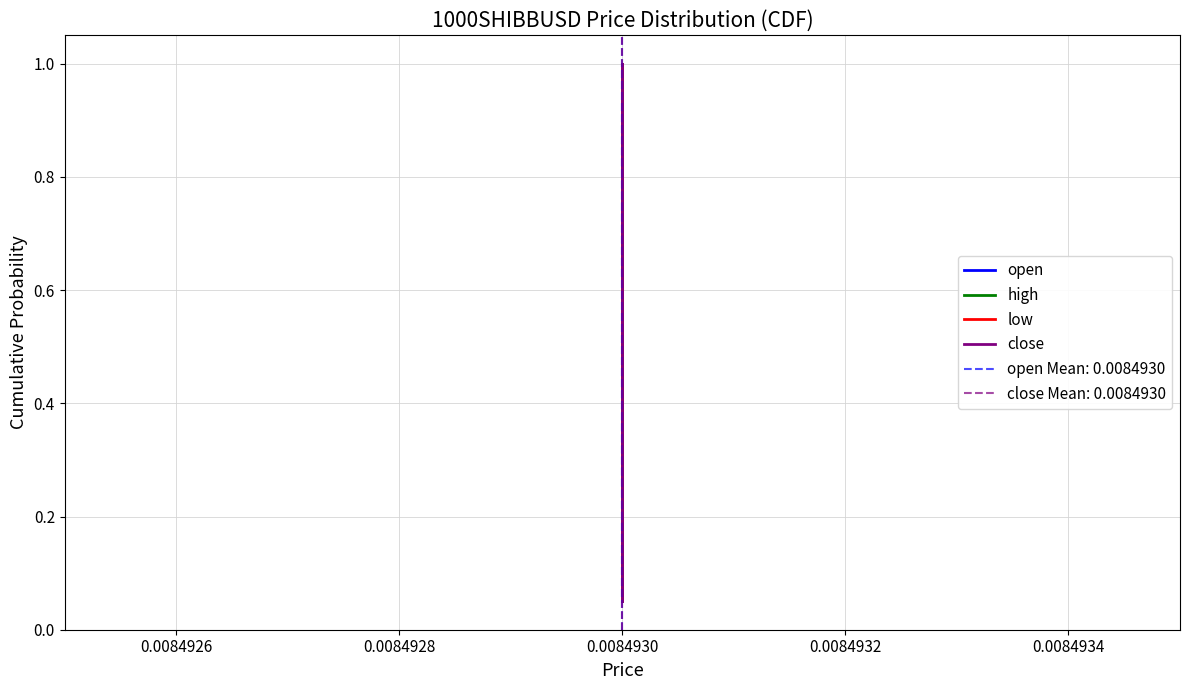

True or false: close and open cross at least once.

False